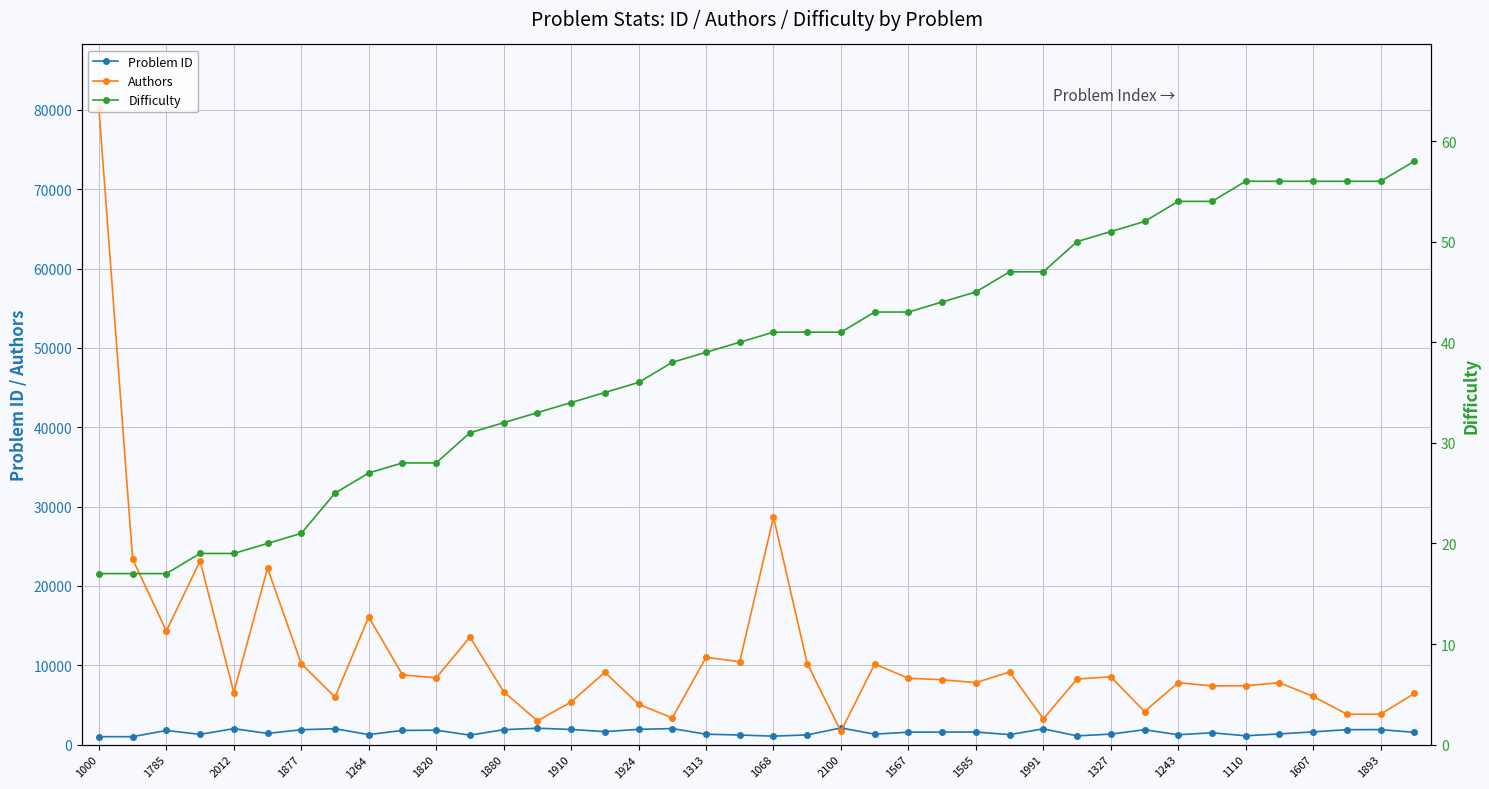

In Authors, how many points are lower than both neighbors (excluding endpoints)?

13